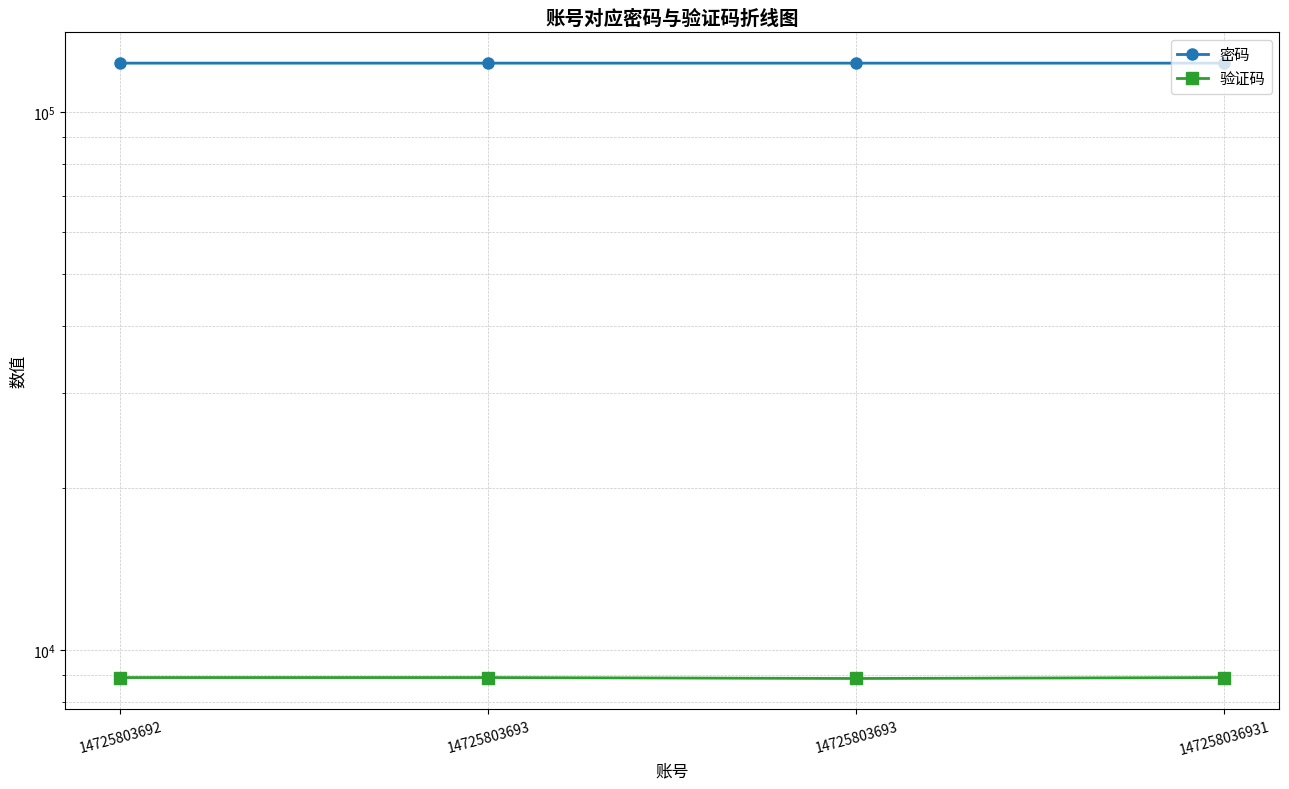

Reading left to right, what are all the values shown in this chart?

密码: 14725803692=123456	14725803693=123457	14725803693=123456	147258036931=123456
验证码: 14725803692=8888	14725803693=8888	14725803693=8852	147258036931=8888